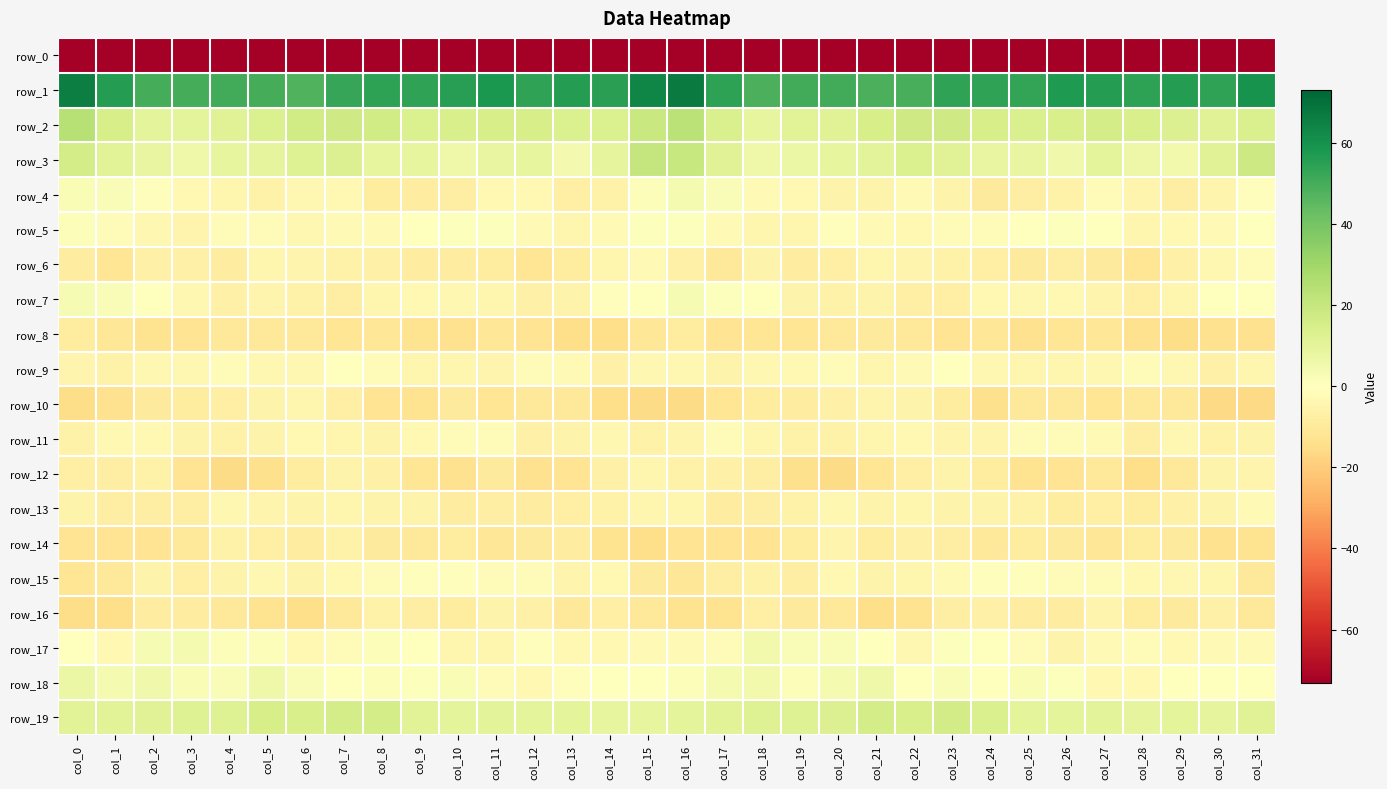

Which category has the lowest value in the row_16 series?

col_0